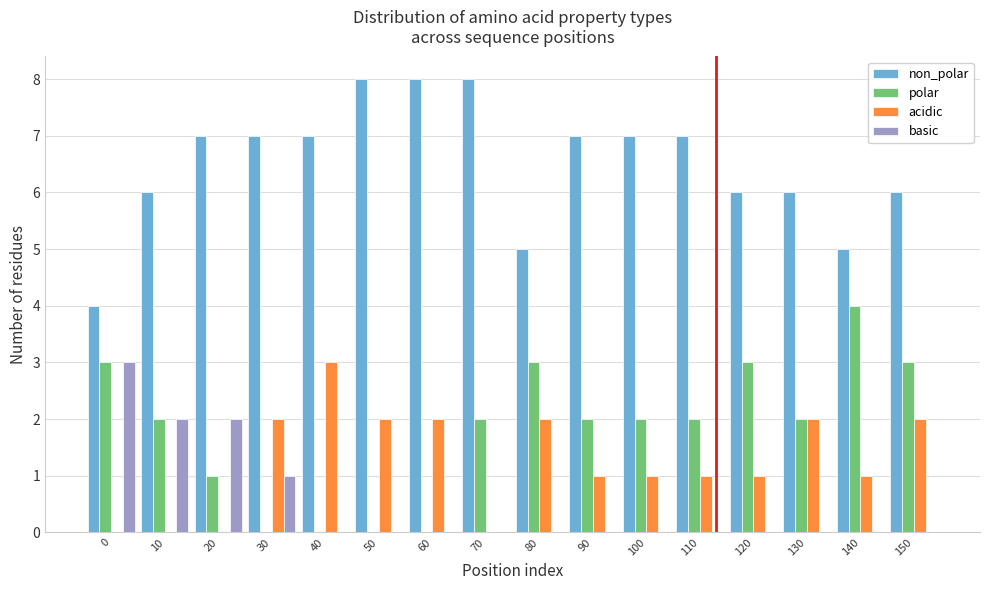

What is the maximum value for acidic?

3